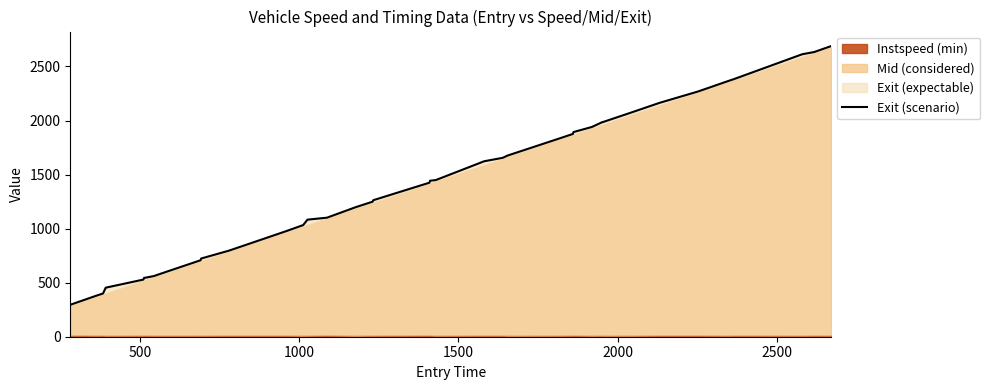

How many data points are less than 1425?

20